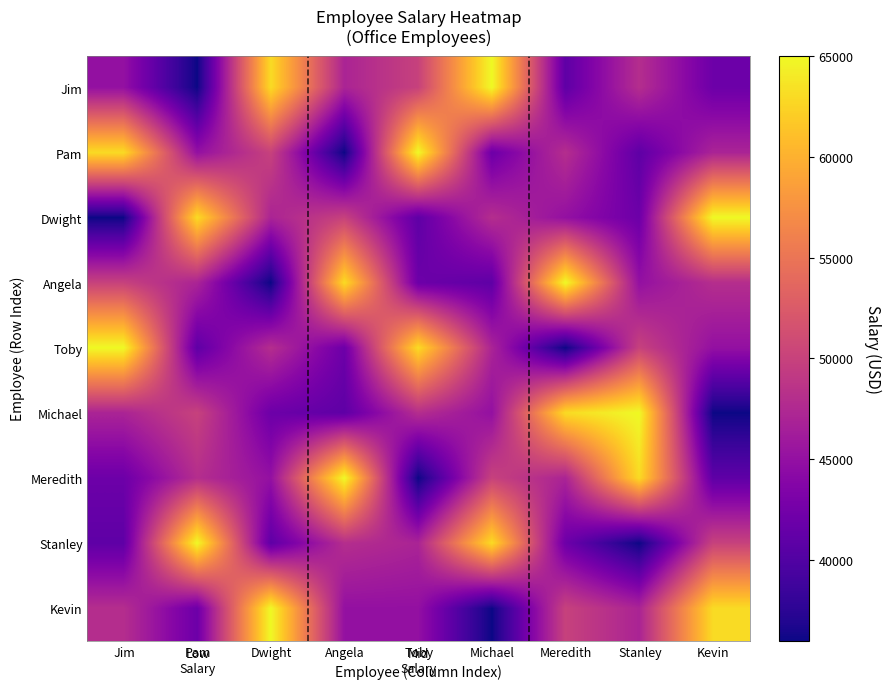

Reading right to left, what are all the values shown in this chart?

Jim: Kevin=42000	Stanley=48000	Meredith=41000	Michael=65000	Toby=50000	Angela=47000	Dwight=63000	Pam=36000	Jim=45000
Pam: Kevin=47000	Stanley=41000	Meredith=48000	Michael=42000	Toby=65000	Angela=36000	Dwight=50000	Pam=45000	Jim=63000
Dwight: Kevin=65000	Stanley=42000	Meredith=45000	Michael=48000	Toby=41000	Angela=50000	Dwight=47000	Pam=63000	Jim=36000
Angela: Kevin=48000	Stanley=45000	Meredith=65000	Michael=41000	Toby=42000	Angela=63000	Dwight=36000	Pam=47000	Jim=50000
Toby: Kevin=45000	Stanley=50000	Meredith=36000	Michael=47000	Toby=63000	Angela=42000	Dwight=48000	Pam=41000	Jim=65000
Michael: Kevin=36000	Stanley=65000	Meredith=63000	Michael=45000	Toby=48000	Angela=41000	Dwight=42000	Pam=50000	Jim=47000
Meredith: Kevin=41000	Stanley=63000	Meredith=47000	Michael=50000	Toby=36000	Angela=65000	Dwight=45000	Pam=48000	Jim=42000
Stanley: Kevin=50000	Stanley=36000	Meredith=42000	Michael=63000	Toby=47000	Angela=48000	Dwight=41000	Pam=65000	Jim=41000
Kevin: Kevin=63000	Stanley=47000	Meredith=50000	Michael=36000	Toby=45000	Angela=45000	Dwight=65000	Pam=42000	Jim=48000